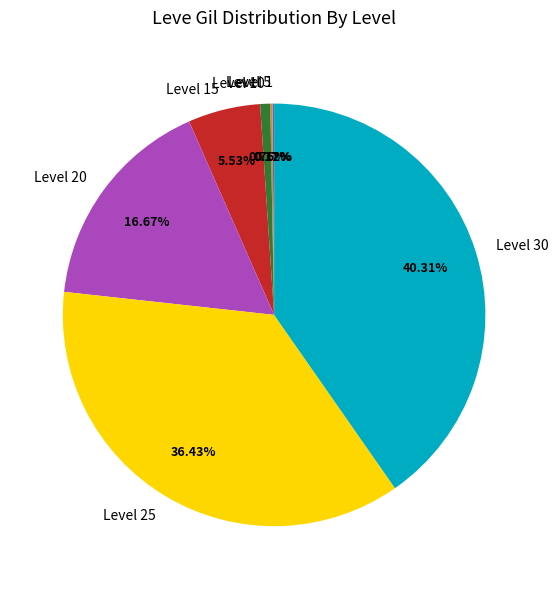

Does Level 20 account for over 50% of the chart?

No